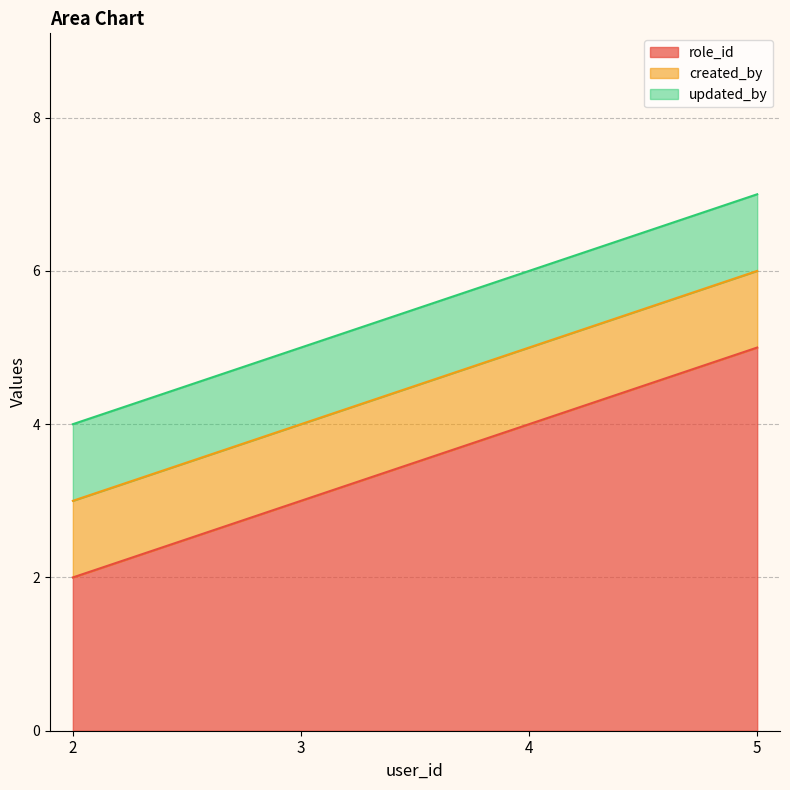

True or false: role_id has a value of 3 at 3.

True